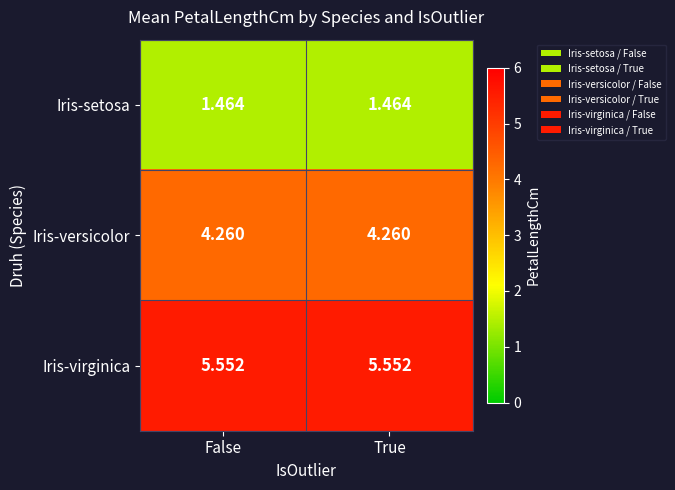

Rank the series by their average value, from highest to lowest.

Iris-virginica, Iris-versicolor, Iris-setosa